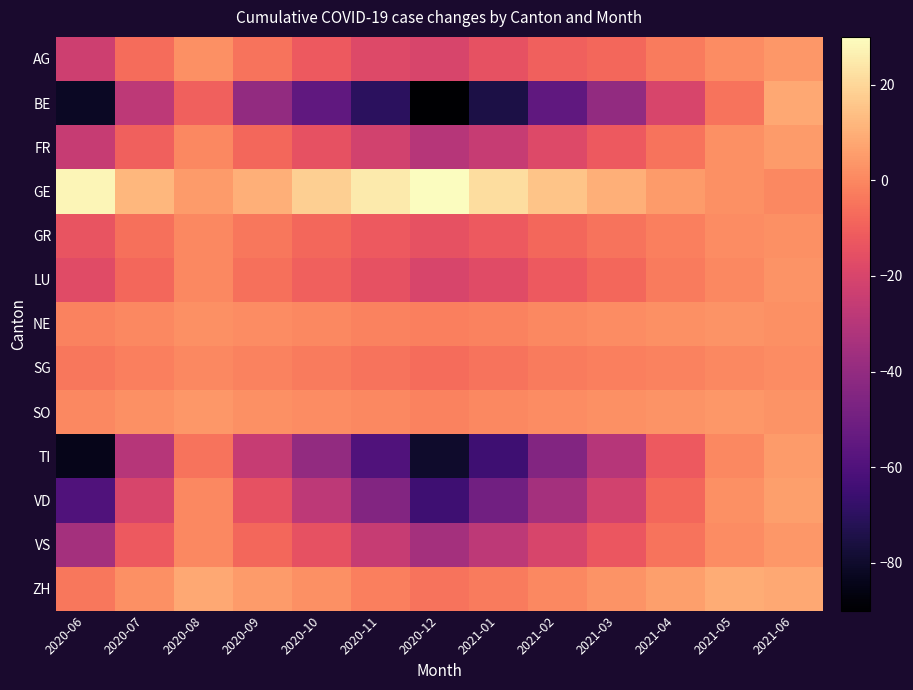

Reading left to right, transcribe all the data shown in this chart.

AG: 2020-06=-23	2020-07=-7	2020-08=2	2020-09=-5	2020-10=-12	2020-11=-18	2020-12=-20	2021-01=-15	2021-02=-10	2021-03=-8	2021-04=-3	2021-05=1	2021-06=4
BE: 2020-06=-82	2020-07=-28	2020-08=-10	2020-09=-40	2020-10=-55	2020-11=-70	2020-12=-90	2021-01=-75	2021-02=-55	2021-03=-40	2021-04=-20	2021-05=-5	2021-06=8
FR: 2020-06=-25	2020-07=-10	2020-08=0	2020-09=-8	2020-10=-15	2020-11=-22	2020-12=-30	2021-01=-25	2021-02=-18	2021-03=-12	2021-04=-5	2021-05=2	2021-06=5
GE: 2020-06=28	2020-07=12	2020-08=5	2020-09=10	2020-10=18	2020-11=25	2020-12=30	2021-01=22	2021-02=15	2021-03=10	2021-04=5	2021-05=2	2021-06=0
GR: 2020-06=-14	2020-07=-6	2020-08=0	2020-09=-4	2020-10=-8	2020-11=-12	2020-12=-15	2021-01=-12	2021-02=-8	2021-03=-5	2021-04=-2	2021-05=1	2021-06=2
LU: 2020-06=-17	2020-07=-8	2020-08=0	2020-09=-6	2020-10=-10	2020-11=-15	2020-12=-20	2021-01=-17	2021-02=-12	2021-03=-8	2021-04=-3	2021-05=0	2021-06=3
NE: 2020-06=-1	2020-07=0	2020-08=2	2020-09=1	2020-10=0	2020-11=-1	2020-12=-2	2021-01=-1	2021-02=0	2021-03=1	2021-04=2	2021-05=3	2021-06=2
SG: 2020-06=-4	2020-07=-2	2020-08=0	2020-09=-1	2020-10=-3	2020-11=-5	2020-12=-7	2021-01=-5	2021-02=-3	2021-03=-2	2021-04=-1	2021-05=0	2021-06=1
SO: 2020-06=0	2020-07=2	2020-08=4	2020-09=2	2020-10=1	2020-11=0	2020-12=-1	2021-01=0	2021-02=1	2021-03=2	2021-04=3	2021-05=4	2021-06=3
TI: 2020-06=-84	2020-07=-30	2020-08=-5	2020-09=-25	2020-10=-40	2020-11=-60	2020-12=-80	2021-01=-65	2021-02=-45	2021-03=-30	2021-04=-12	2021-05=0	2021-06=5
VD: 2020-06=-60	2020-07=-20	2020-08=0	2020-09=-15	2020-10=-28	2020-11=-45	2020-12=-65	2021-01=-50	2021-02=-35	2021-03=-22	2021-04=-8	2021-05=2	2021-06=6
VS: 2020-06=-35	2020-07=-12	2020-08=0	2020-09=-8	2020-10=-15	2020-11=-25	2020-12=-35	2021-01=-28	2021-02=-20	2021-03=-13	2021-04=-5	2021-05=1	2021-06=4
ZH: 2020-06=-4	2020-07=2	2020-08=8	2020-09=5	2020-10=2	2020-11=-2	2020-12=-5	2021-01=-3	2021-02=0	2021-03=3	2021-04=6	2021-05=9	2021-06=8